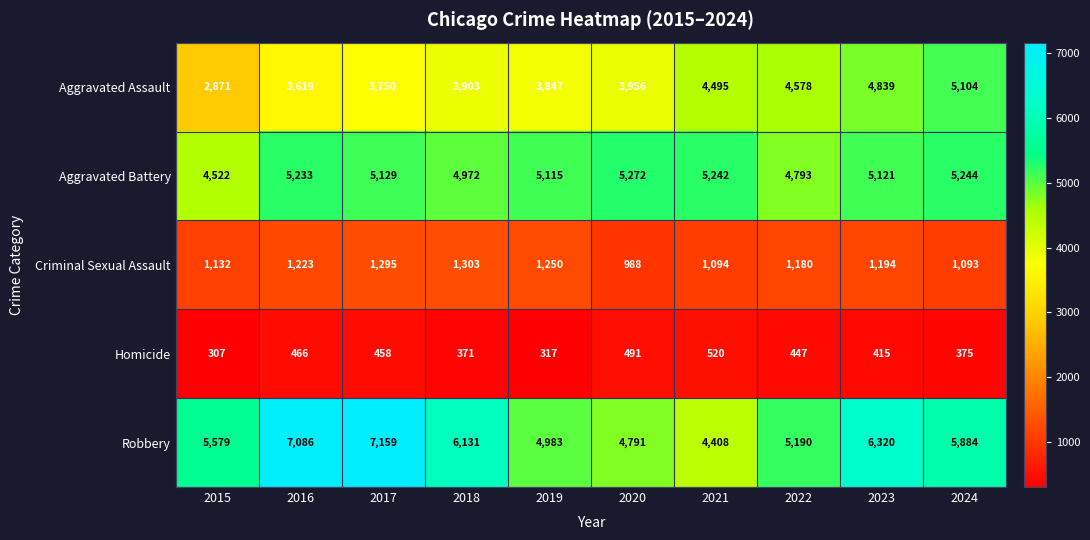

What value does the Criminal Sexual Assault series have at 2019, to the nearest 50?

1250